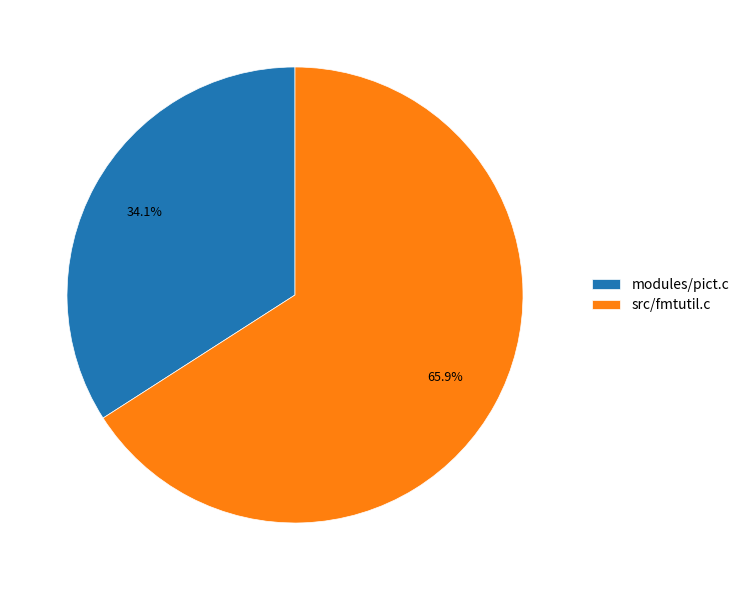

Is it true that src/fmtutil.c is 59% of the pie?

False